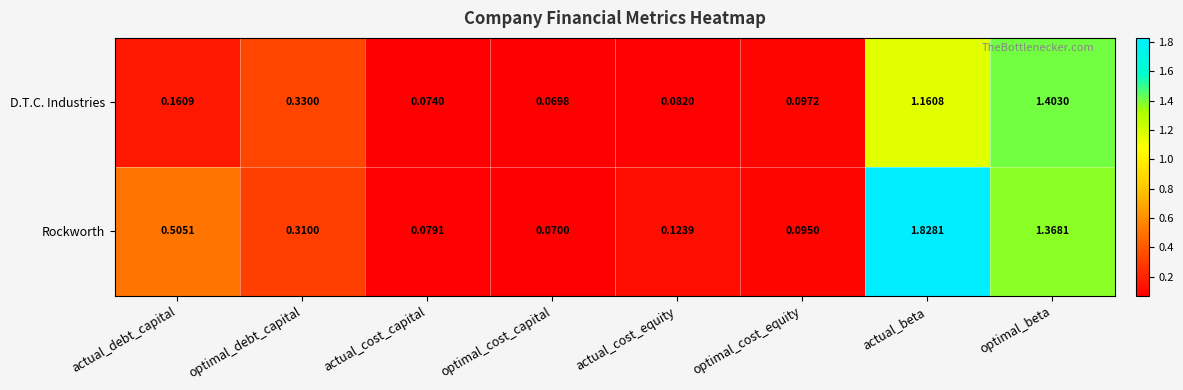

Which series has the widest spread of values?

Rockworth